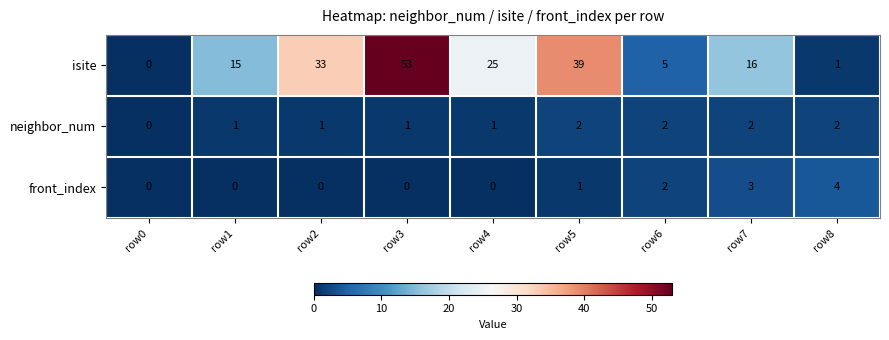

What is the sum of all neighbor_num values?

12